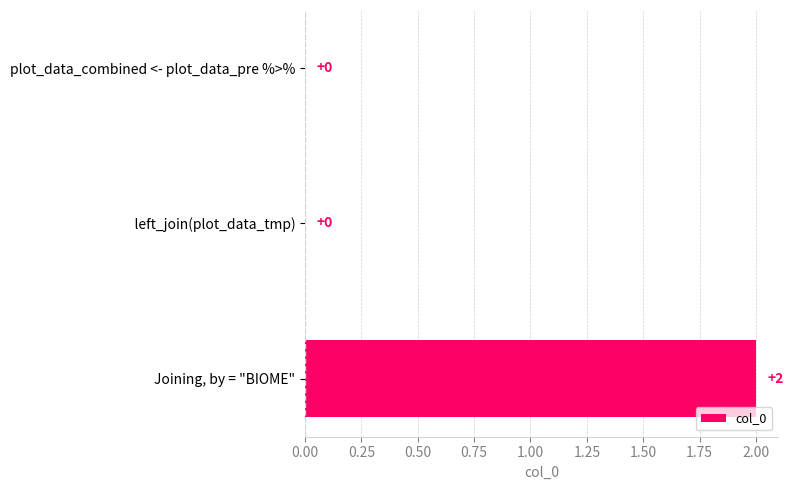

At which category does the chart reach its peak across all series?

Joining, by = "BIOME"